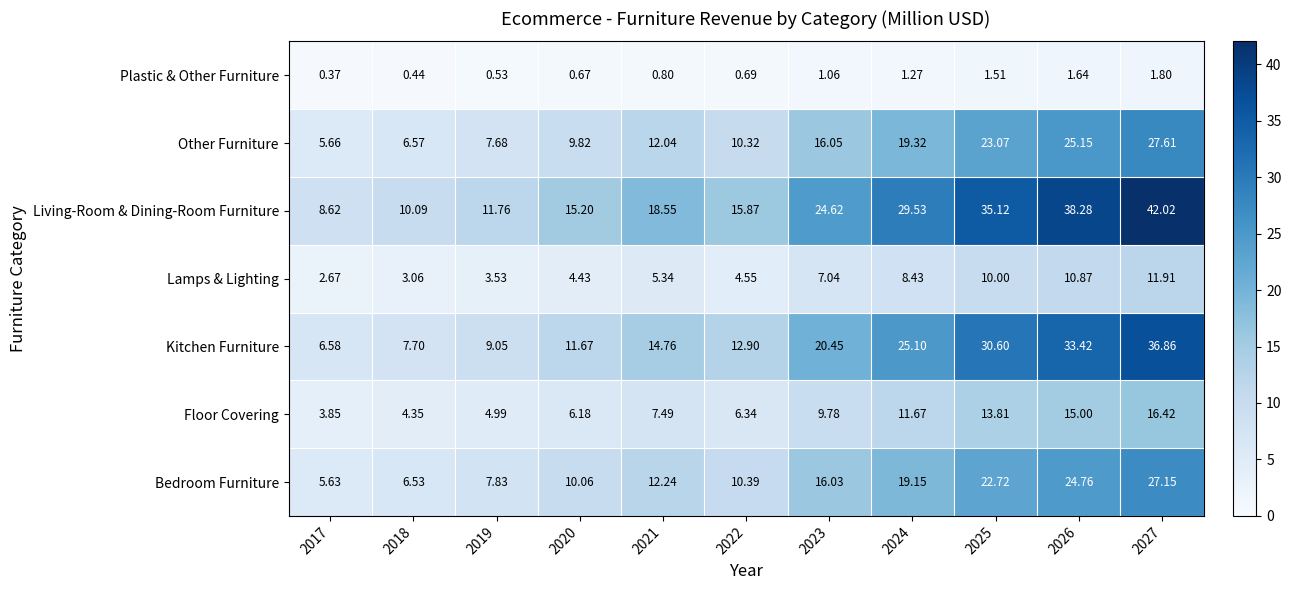

At 2017, list the series in order from largest to smallest.

Living-Room & Dining-Room Furniture, Kitchen Furniture, Other Furniture, Bedroom Furniture, Floor Covering, Lamps & Lighting, Plastic & Other Furniture